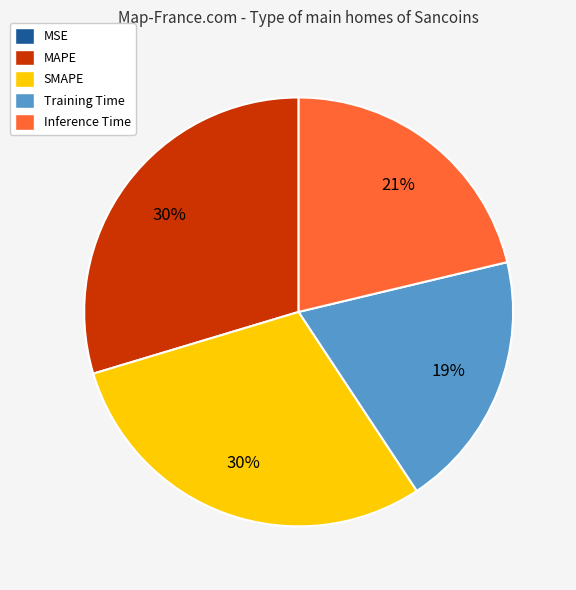

Is the sum of MAPE and Training Time greater than half?

No